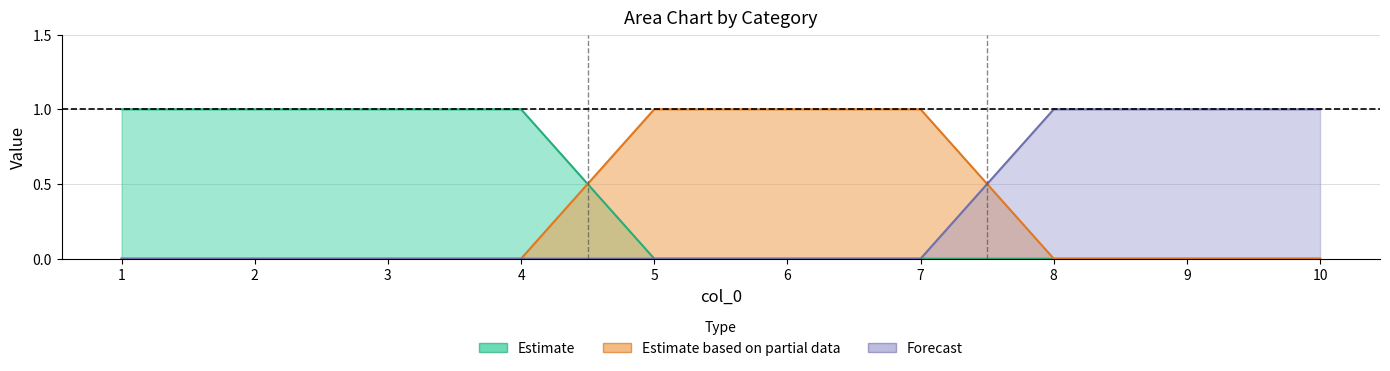

Reading left to right, list all the values displayed in this chart.

0: 0	0	0	0	1	1	1	0	0	0
1: 1	1	1	1	0	0	0	0	0	0
2: 0	0	0	0	0	0	0	1	1	1